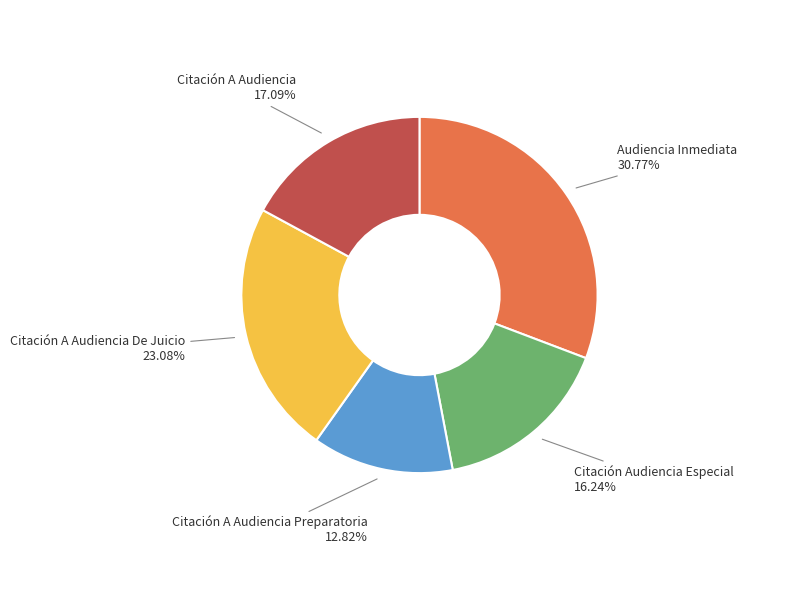

To the nearest percent, what is the combined percentage of Citación A Audiencia De Juicio and Citación Audiencia Especial?

39%